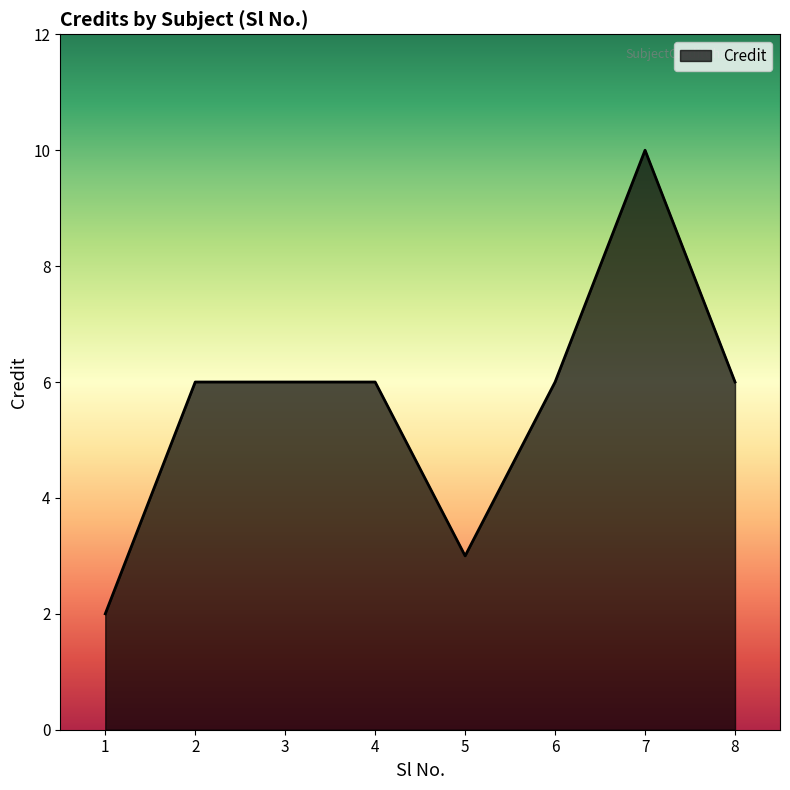

Which label corresponds to the largest value in the chart?

7